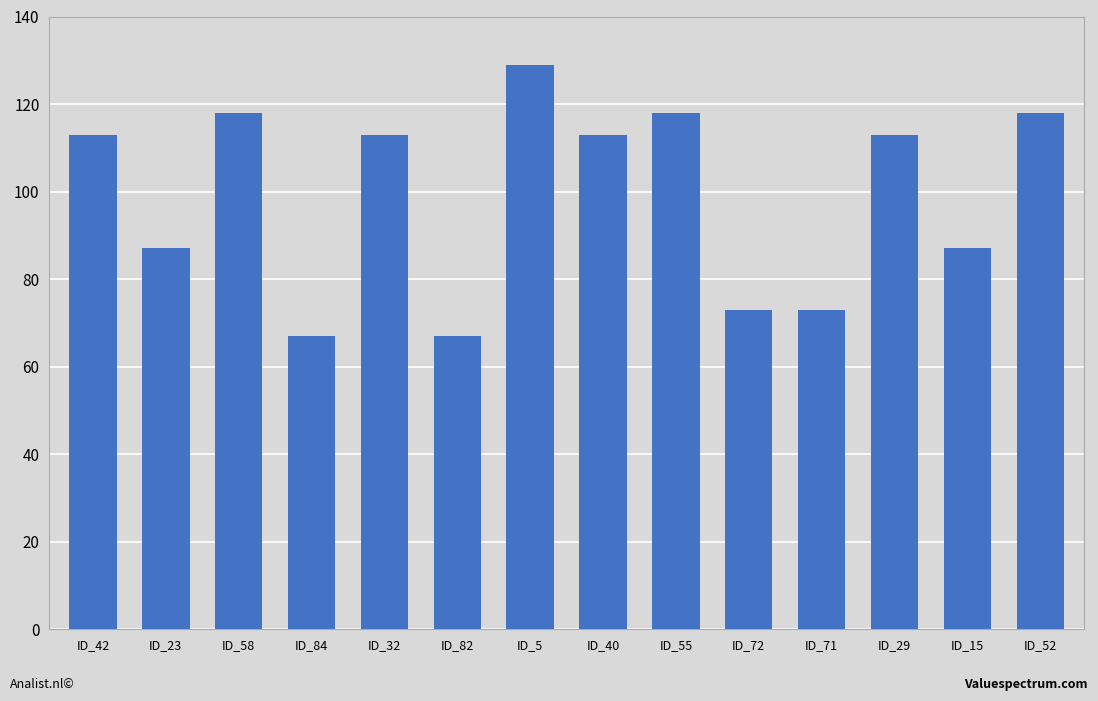

What is the maximum value shown in the chart?

129